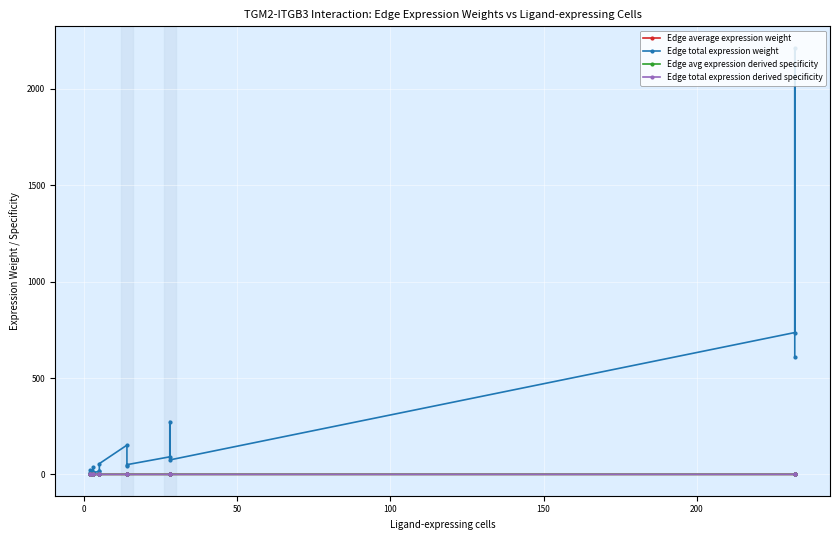

True or false: Edge total expression derived specificity has a value of 0.3 at 16.

False